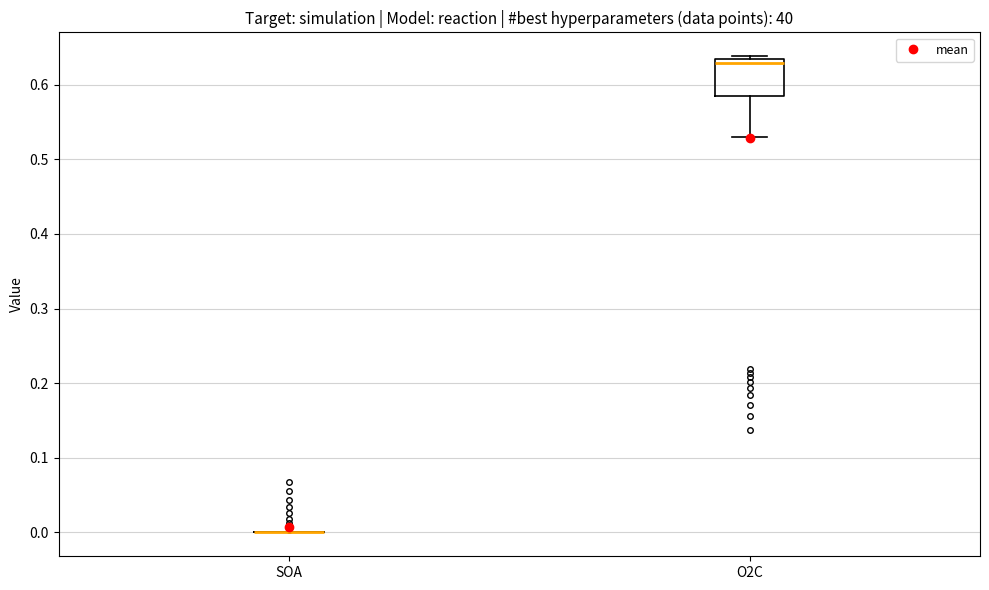

Reading left to right, transcribe this box plot: for each box, give where its median line is, the range the box spans, and where its two whiskers end, as read against the y-axis. The values are not printed on the chart, so give them approximately, as read against the axis.

SOA: box collapsed to a line at 0.00, whiskers 0.00 to 0.00
O2C: median 0.63, box 0.59 to 0.64, whiskers 0.53 to 0.64 (just above the box's upper edge)